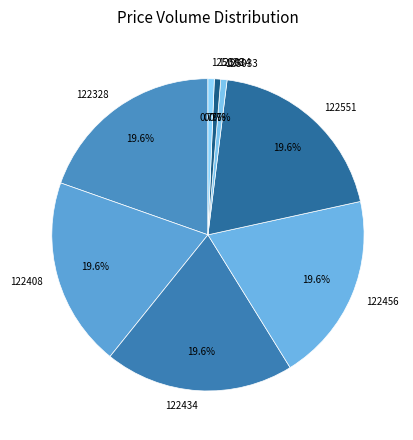

Does 125038 represent more than half of the total?

No